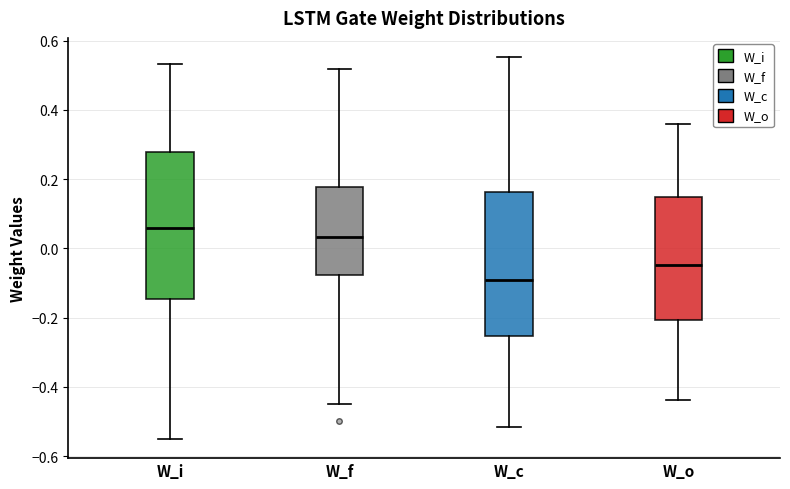

Reading left to right, transcribe this box plot: for each box, give where its median line is, the range the box spans, and where its two whiskers end, as read against the y-axis. The values are not printed on the chart, so give them approximately, as read against the axis.

W_i: median 0.06, box -0.14 to 0.28, whiskers -0.56 to 0.54
W_f: median 0.04, box -0.08 to 0.18, whiskers -0.46 to 0.52
W_c: median -0.10, box -0.26 to 0.16, whiskers -0.52 to 0.56
W_o: median -0.04, box -0.20 to 0.14, whiskers -0.44 to 0.36